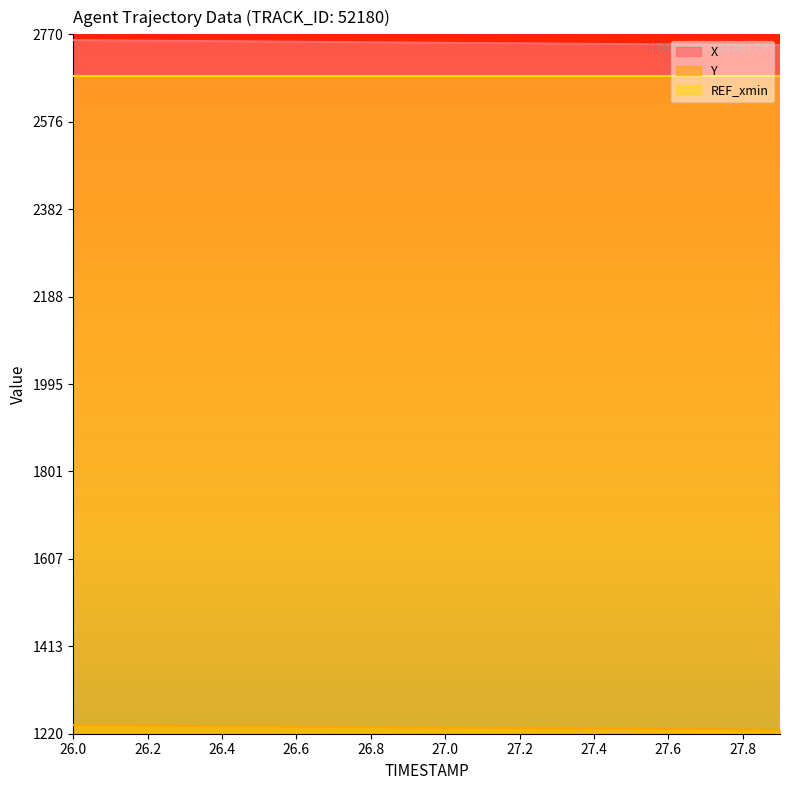

What is the value of the X point at the 1st from the left?

2757.0